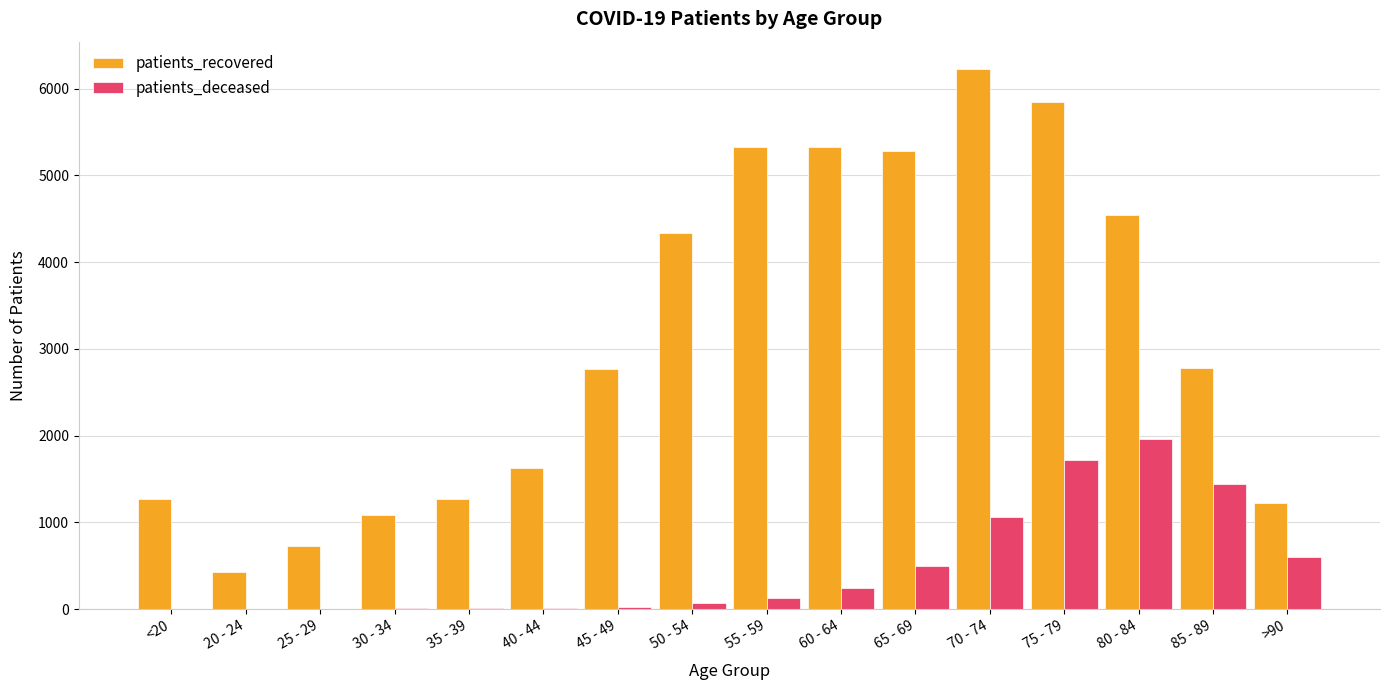

Is the value of patients_deceased at 65 - 69 greater than the value of patients_recovered at 85 - 89?

No